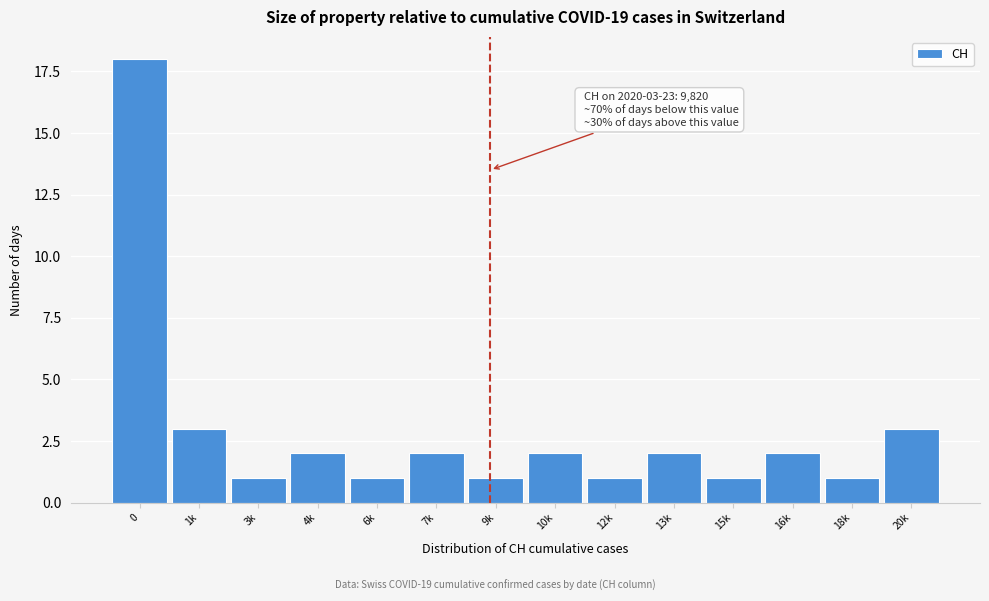

Reading left to right, extract all data points from this chart.

18	3	1	2	1	2	1	2	1	2	1	2	1	3